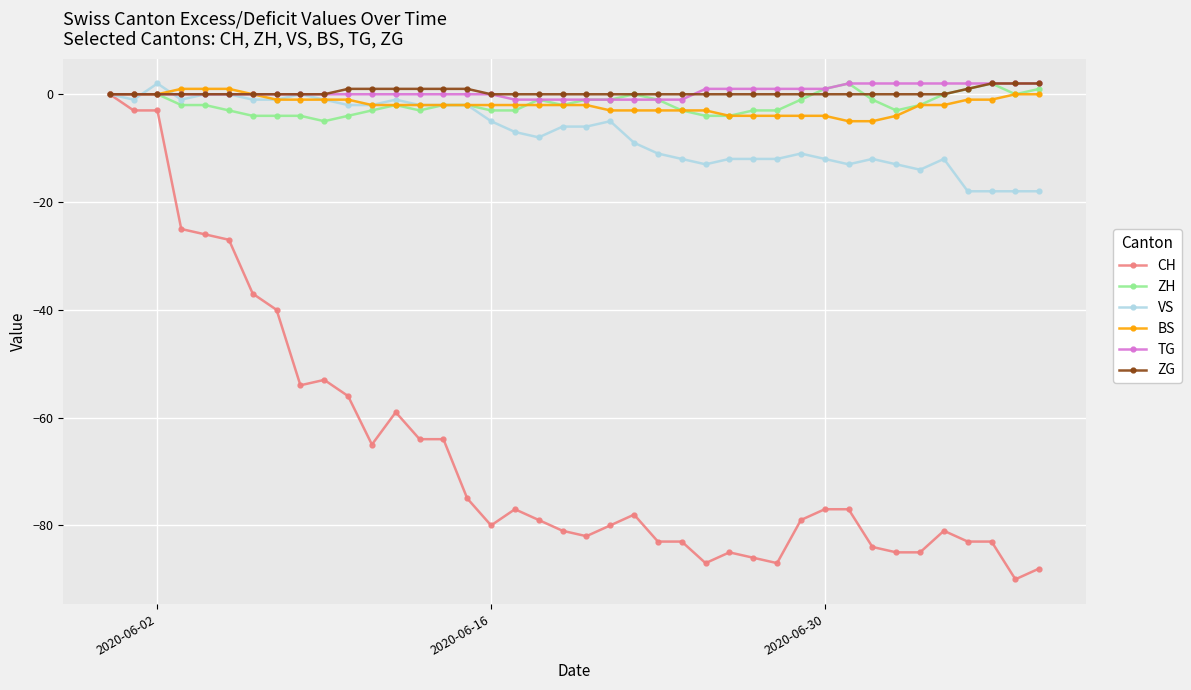

What is the minimum value for ZH?

-5